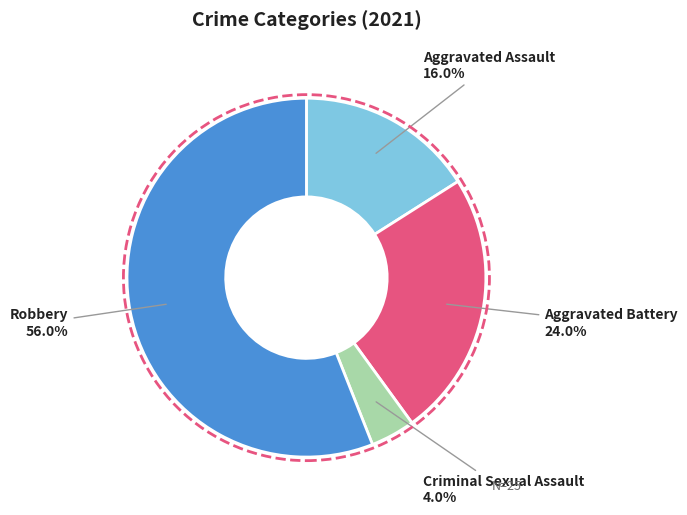

To the nearest percent, what portion does Robbery represent?

56%